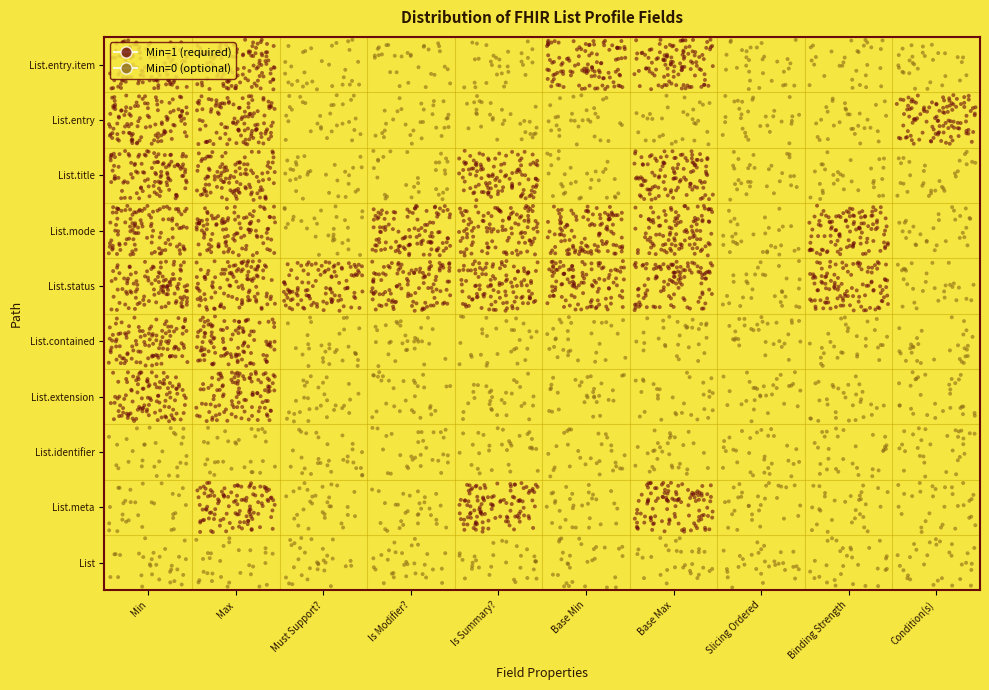

How many values are below zero?

16